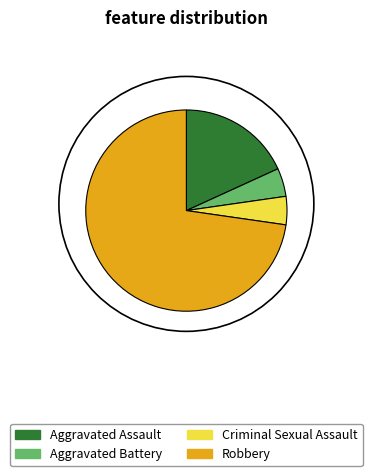

True or false: Aggravated Battery accounts for 1% of the total.

False